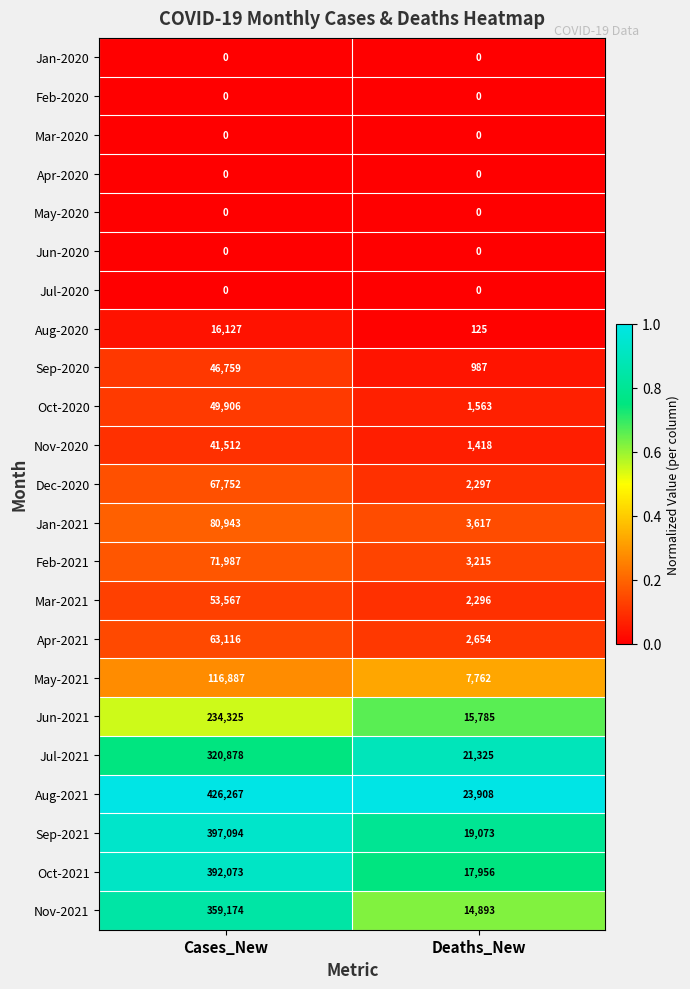

Read the Sep-2021 value at Deaths_New, to the nearest 100.

19100